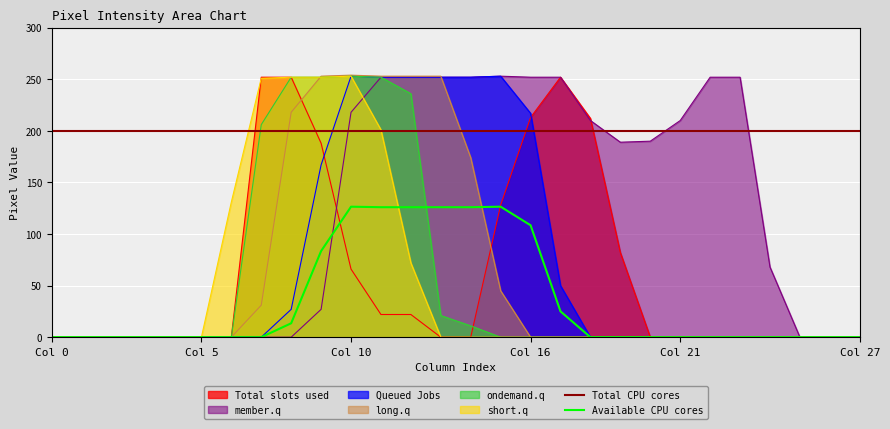

Is it true that ondemand.q equals 0.0 at Col 27?

True